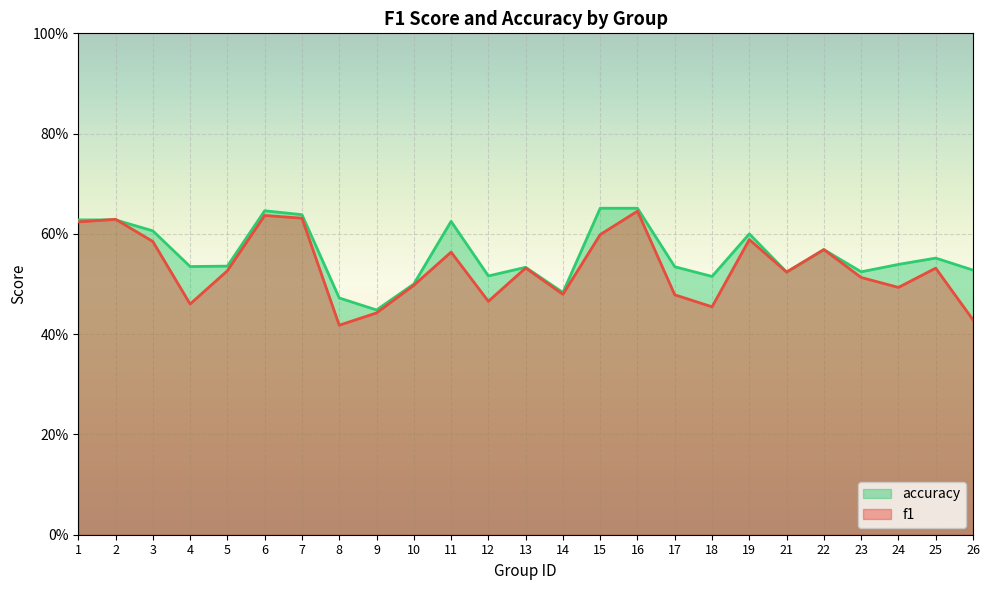

Which series has the largest range (max minus min)?

f1